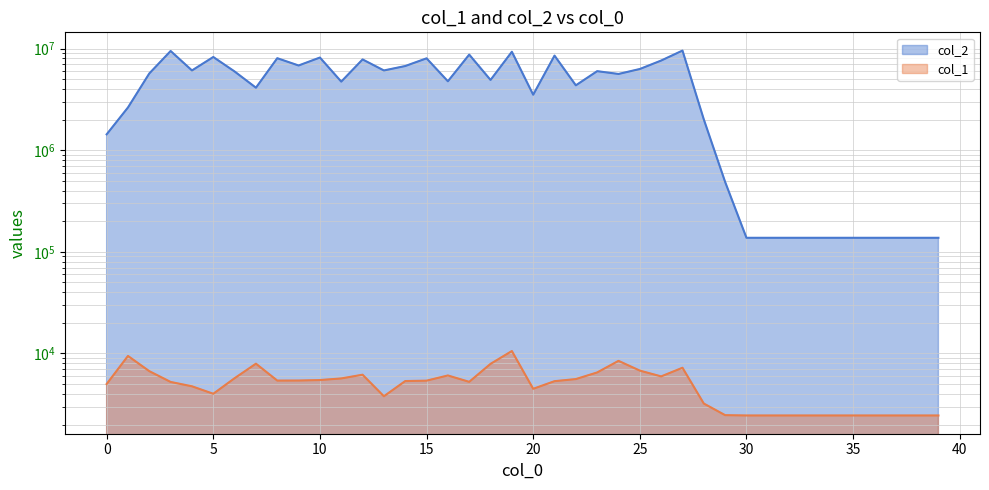

Is the value of col_2 at 3 greater than the value of col_1 at 35?

Yes